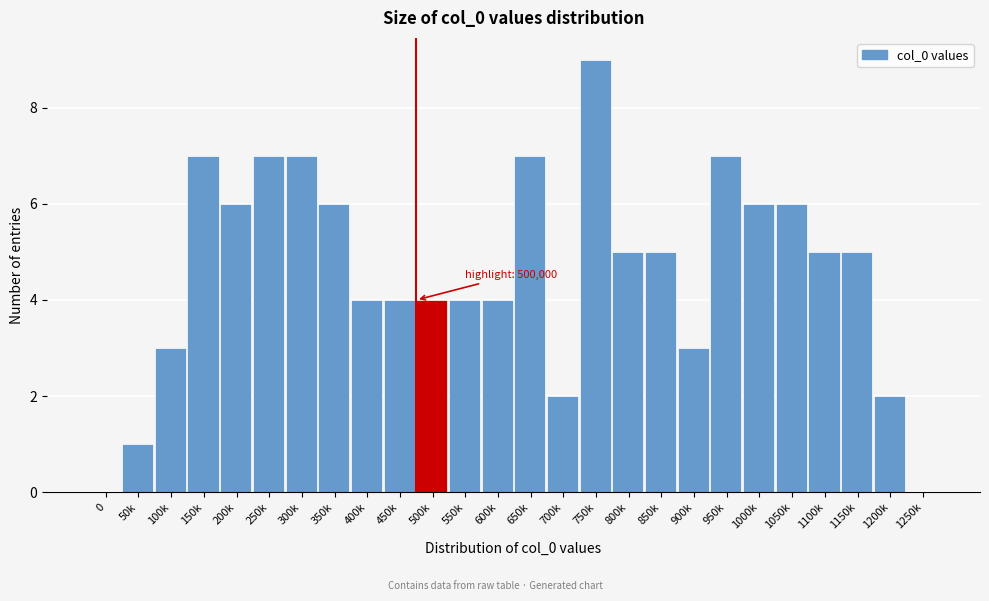

Reading left to right, transcribe all the data shown in this chart.

0=0	50k=1	100k=3	150k=7	200k=6	250k=7	300k=7	350k=6	400k=4	450k=4	500k=4	550k=4	600k=4	650k=7	700k=2	750k=9	800k=5	850k=5	900k=3	950k=7	1000k=6	1050k=6	1100k=5	1150k=5	1200k=2	1250k=0